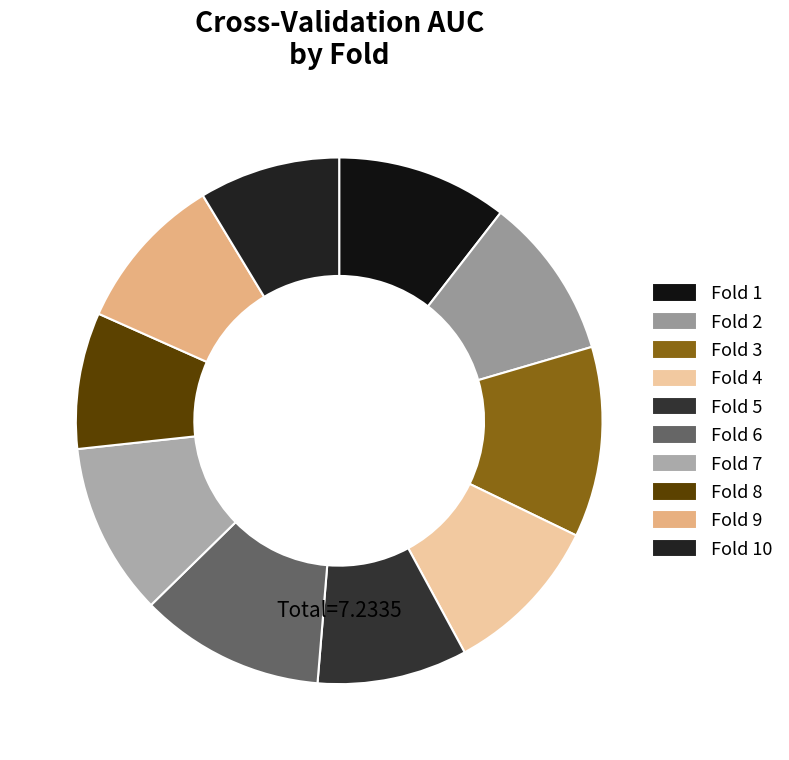

Which slice is the smallest?

Fold 8